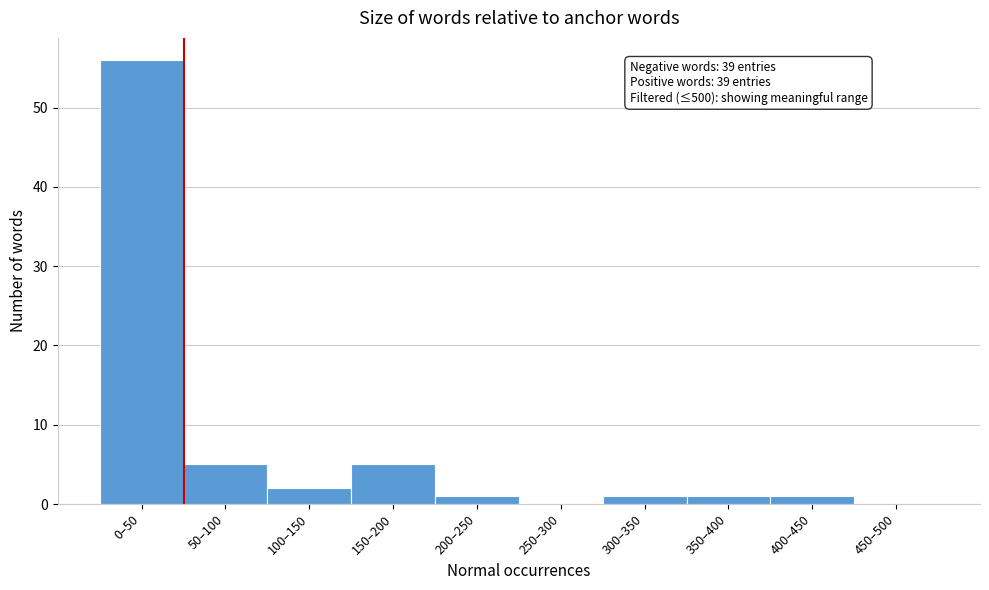

Reading left to right, list all the values displayed in this chart.

0–50=56	50–100=5	100–150=2	150–200=5	200–250=1	250–300=0	300–350=1	350–400=1	400–450=1	450–500=0